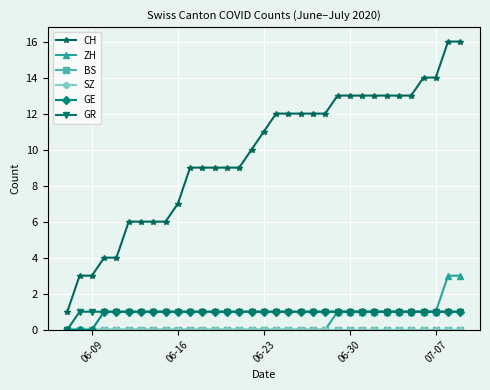

Which label corresponds to the smallest value in the chart?

06-09